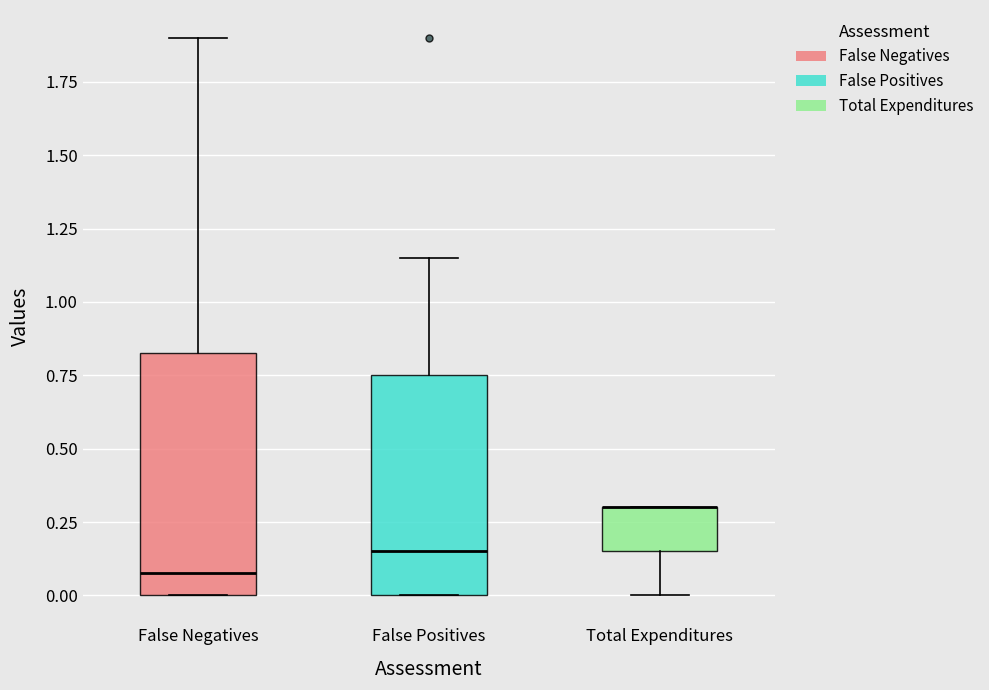

Reading left to right, transcribe this box plot: for each box, give where its median line is, the range the box spans, and where its two whiskers end, as read against the y-axis. The values are not printed on the chart, so give them approximately, as read against the axis.

False Negatives: median 0.10, box 0.00 to 0.85, whiskers 0.00 to 1.90
False Positives: median 0.15, box 0.00 to 0.75, whiskers 0.00 to 1.15
Total Expenditures: median 0.30 (drawn on the box's upper edge), box 0.15 to 0.30, whiskers 0.00 to 0.30